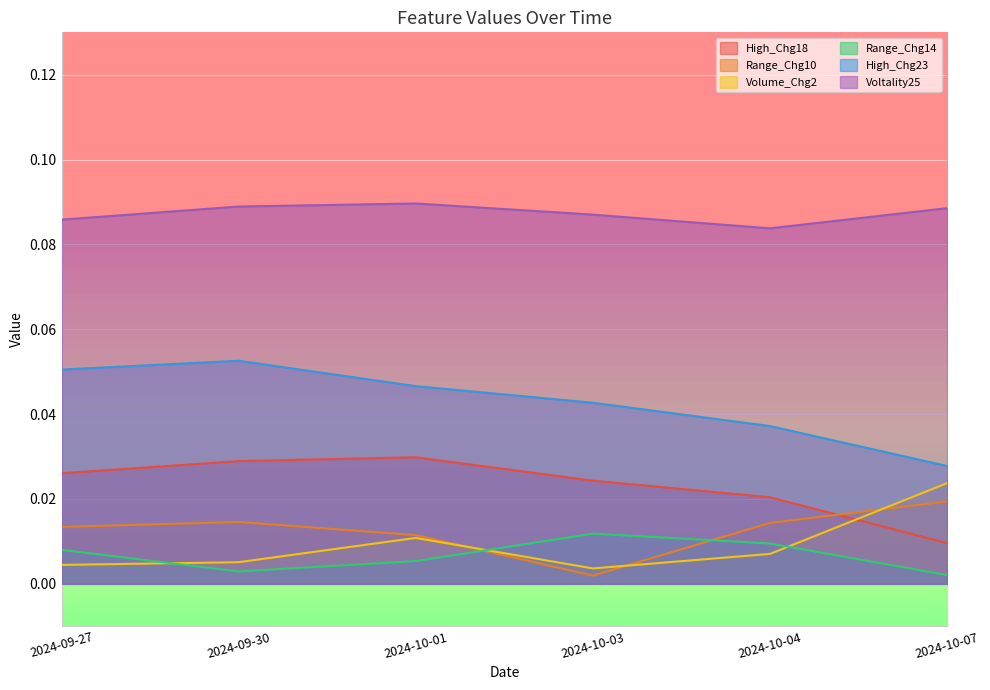

What is the average value of the Voltality25 series?

0.1